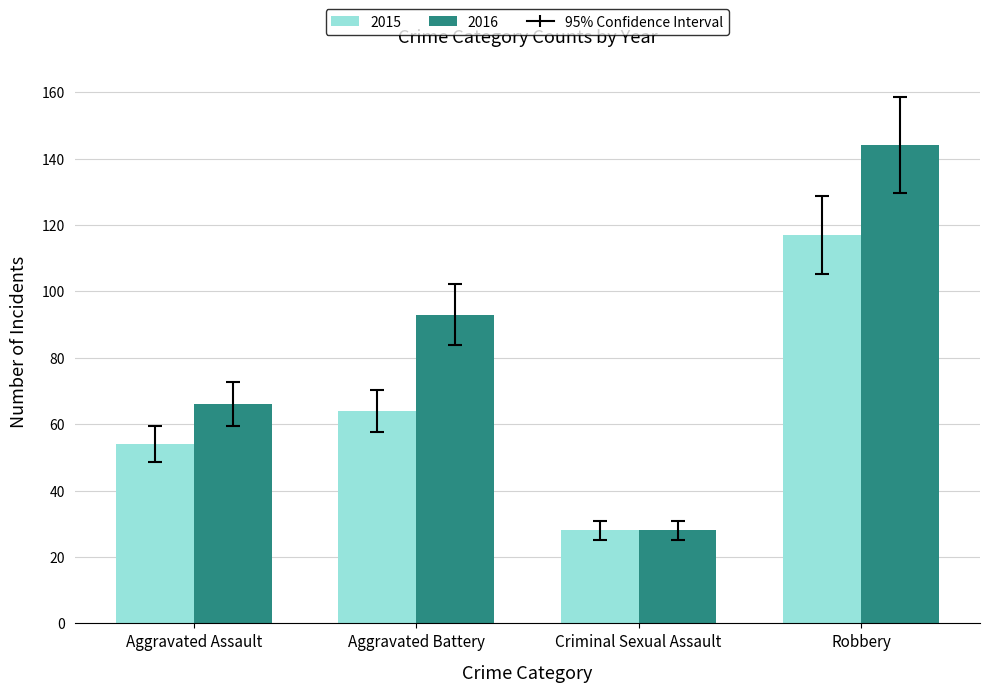

Is the value of 2016 at Aggravated Assault greater than the value of 2015 at Robbery?

No